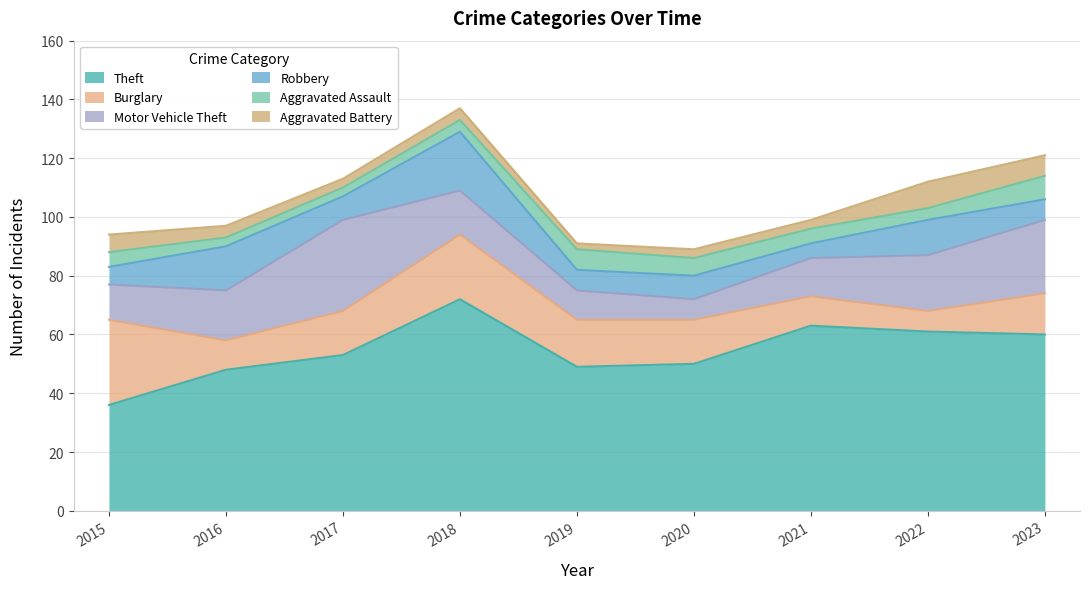

Read the Motor Vehicle Theft value at 2016, to the nearest 10.

20